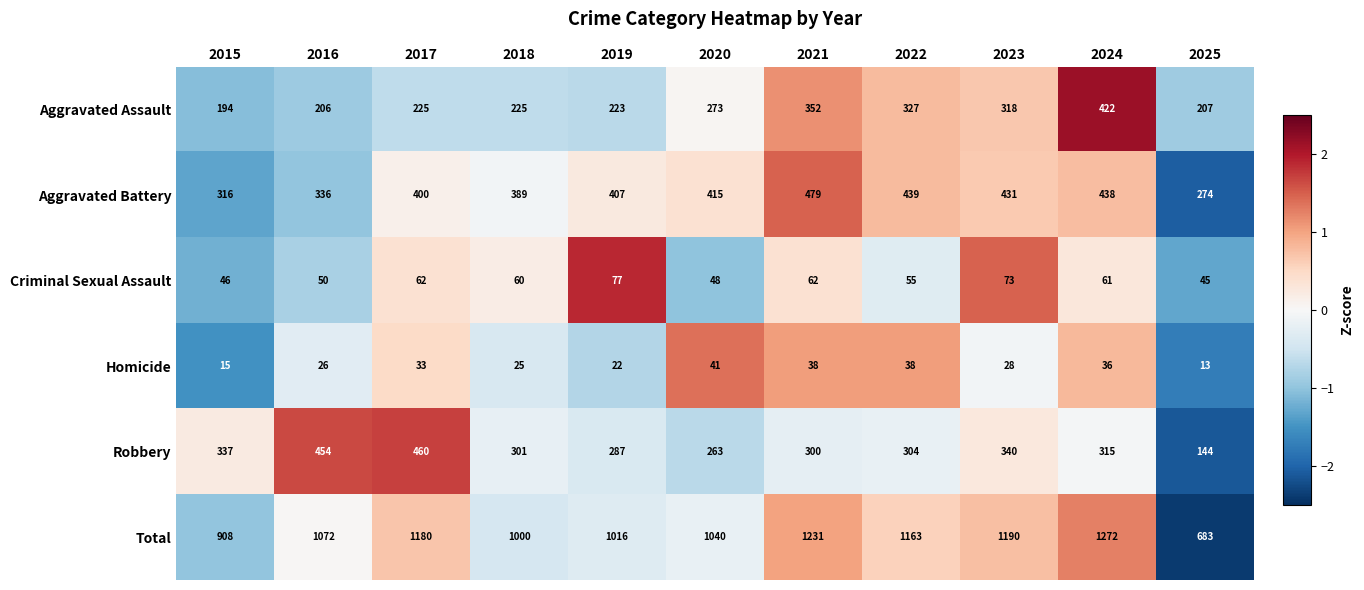

Where is Total nearest to the value 977?

2018